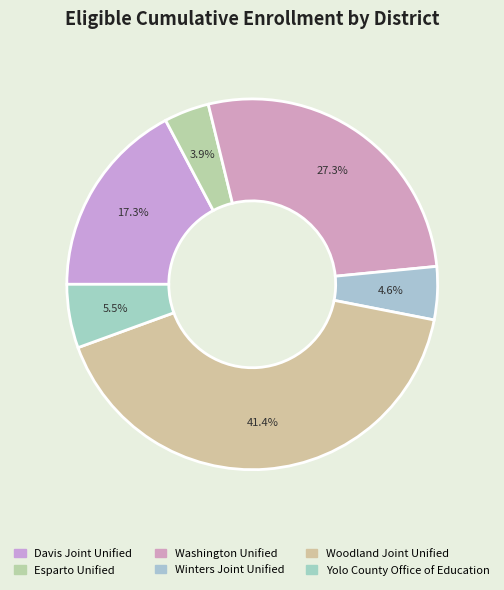

Which category has the biggest portion of the pie?

Woodland Joint Unified